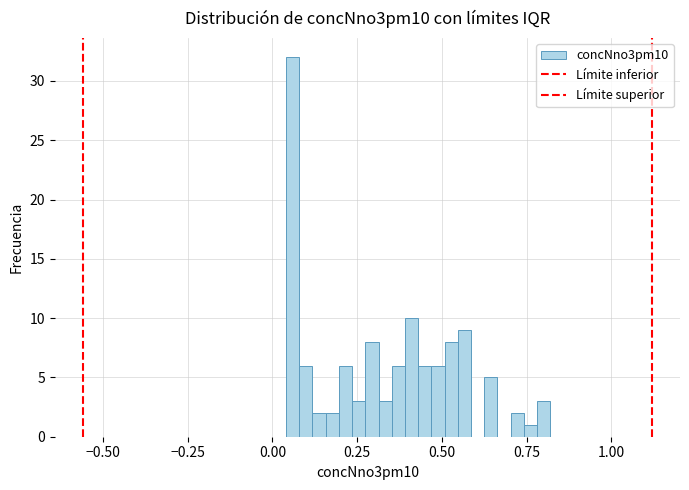

Read against the x-axis, roughly where is the centre of the tallest bar?

0.05